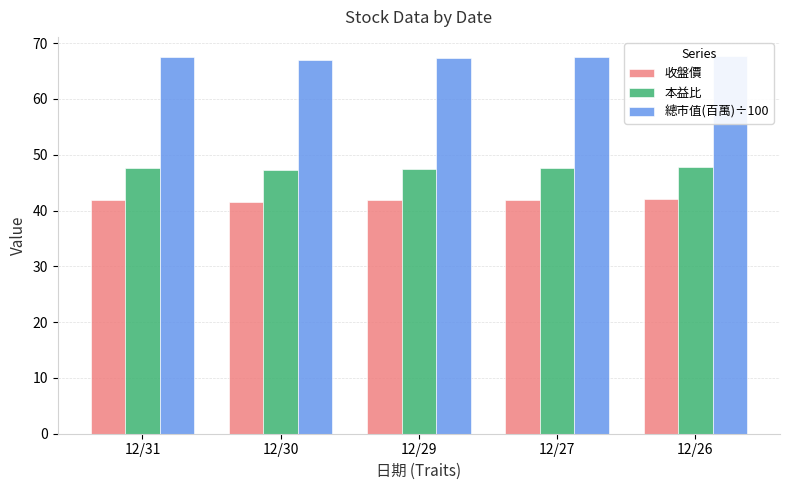

Reading left to right, list all the values displayed in this chart.

收盤價: 41.9	41.5	41.8	41.9	42.0
本益比: 47.6	47.2	47.5	47.6	47.7
總市值(百萬)÷100: 67.6	67.0	67.4	67.5	67.7